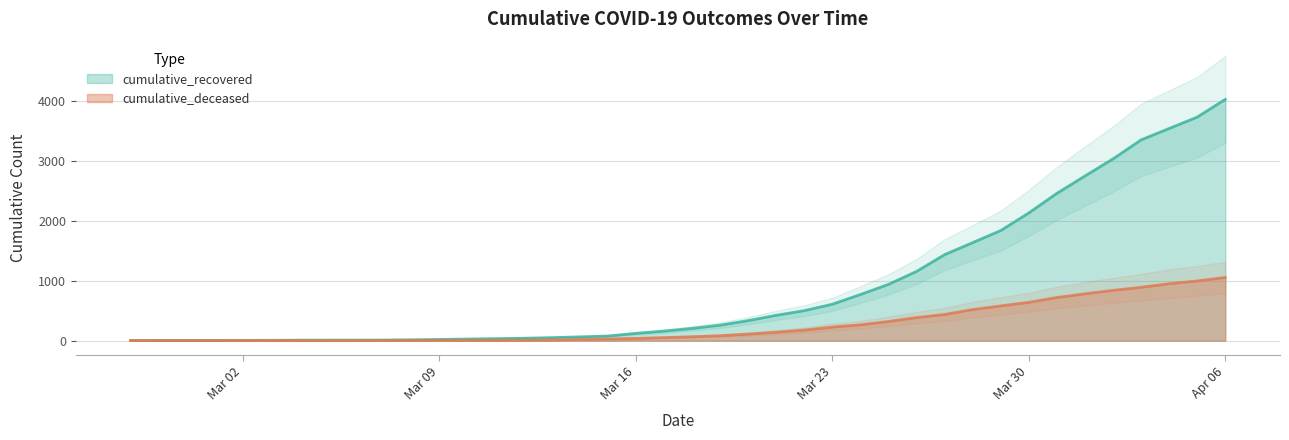

List the series in order of their overall mean, lowest first.

cumulative_deceased, cumulative_recovered